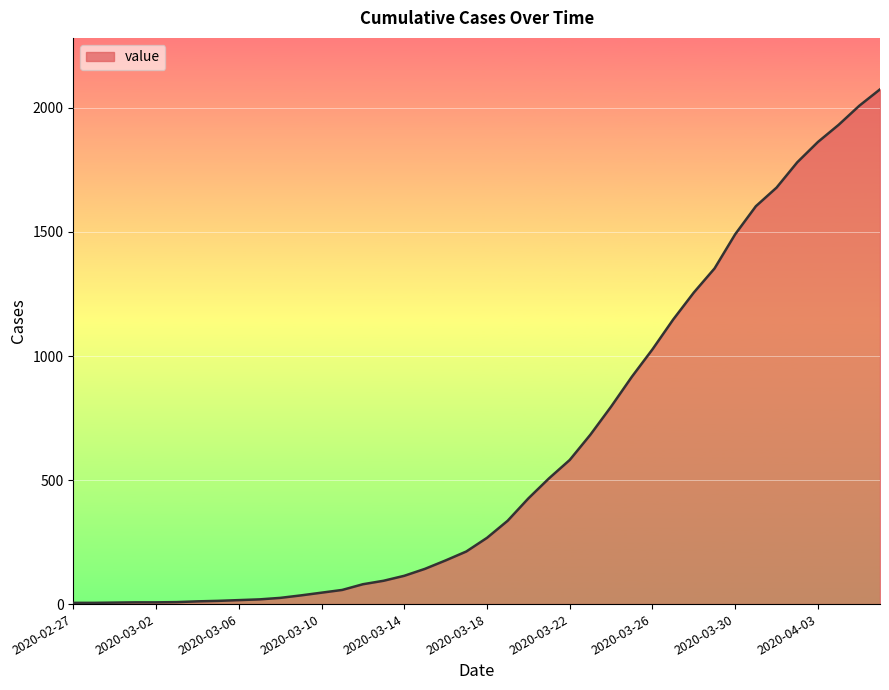

What is the maximum value shown in the chart?

2075